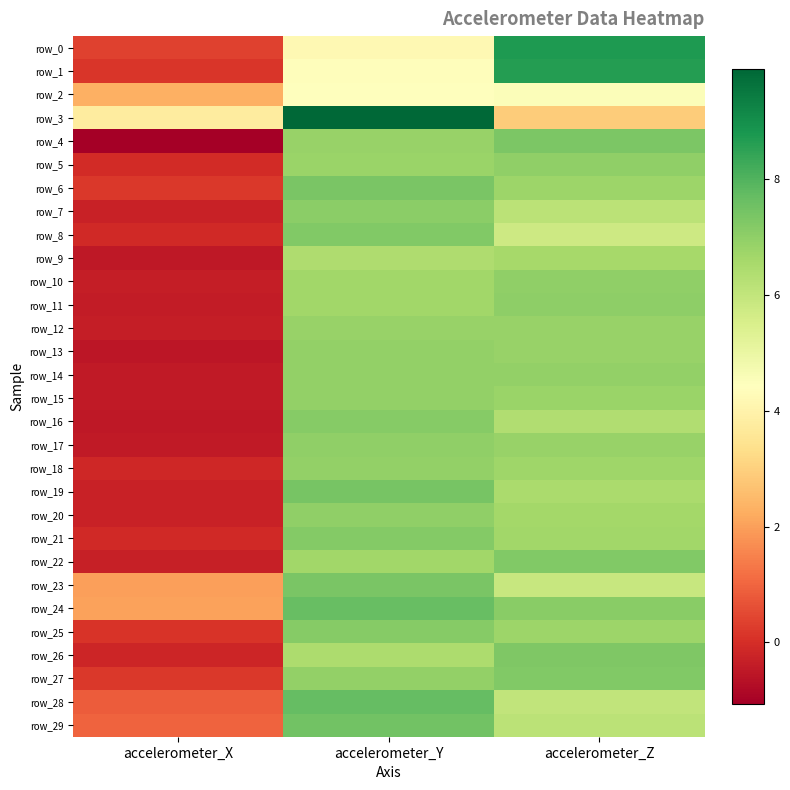

Reading left to right, what are all the values shown in this chart?

row_0: accelerometer_X=0.3	accelerometer_Y=4.2	accelerometer_Z=8.7
row_1: accelerometer_X=0.2	accelerometer_Y=4.4	accelerometer_Z=8.6
row_2: accelerometer_X=2.3	accelerometer_Y=4.4	accelerometer_Z=4.5
row_3: accelerometer_X=3.7	accelerometer_Y=9.9	accelerometer_Z=2.9
row_4: accelerometer_X=-1.1	accelerometer_Y=6.9	accelerometer_Z=7.3
row_5: accelerometer_X=-0.1	accelerometer_Y=6.8	accelerometer_Z=7.0
row_6: accelerometer_X=0.2	accelerometer_Y=7.3	accelerometer_Z=6.7
row_7: accelerometer_X=-0.3	accelerometer_Y=7.1	accelerometer_Z=6.2
row_8: accelerometer_X=-0.1	accelerometer_Y=7.2	accelerometer_Z=5.8
row_9: accelerometer_X=-0.5	accelerometer_Y=6.4	accelerometer_Z=6.6
row_10: accelerometer_X=-0.4	accelerometer_Y=6.7	accelerometer_Z=7.0
row_11: accelerometer_X=-0.4	accelerometer_Y=6.7	accelerometer_Z=7.0
row_12: accelerometer_X=-0.3	accelerometer_Y=6.8	accelerometer_Z=6.9
row_13: accelerometer_X=-0.6	accelerometer_Y=6.9	accelerometer_Z=6.8
row_14: accelerometer_X=-0.4	accelerometer_Y=6.9	accelerometer_Z=6.9
row_15: accelerometer_X=-0.5	accelerometer_Y=6.9	accelerometer_Z=6.8
row_16: accelerometer_X=-0.5	accelerometer_Y=7.1	accelerometer_Z=6.4
row_17: accelerometer_X=-0.5	accelerometer_Y=7.0	accelerometer_Z=6.8
row_18: accelerometer_X=-0.2	accelerometer_Y=6.9	accelerometer_Z=6.7
row_19: accelerometer_X=-0.3	accelerometer_Y=7.4	accelerometer_Z=6.5
row_20: accelerometer_X=-0.3	accelerometer_Y=7.0	accelerometer_Z=6.6
row_21: accelerometer_X=-0.1	accelerometer_Y=7.2	accelerometer_Z=6.7
row_22: accelerometer_X=-0.3	accelerometer_Y=6.7	accelerometer_Z=7.2
row_23: accelerometer_X=2.0	accelerometer_Y=7.4	accelerometer_Z=5.9
row_24: accelerometer_X=2.0	accelerometer_Y=7.7	accelerometer_Z=7.1
row_25: accelerometer_X=0.1	accelerometer_Y=7.2	accelerometer_Z=6.8
row_26: accelerometer_X=-0.2	accelerometer_Y=6.4	accelerometer_Z=7.3
row_27: accelerometer_X=0.2	accelerometer_Y=6.9	accelerometer_Z=7.2
row_28: accelerometer_X=0.8	accelerometer_Y=7.7	accelerometer_Z=6.0
row_29: accelerometer_X=1.0	accelerometer_Y=7.5	accelerometer_Z=6.2